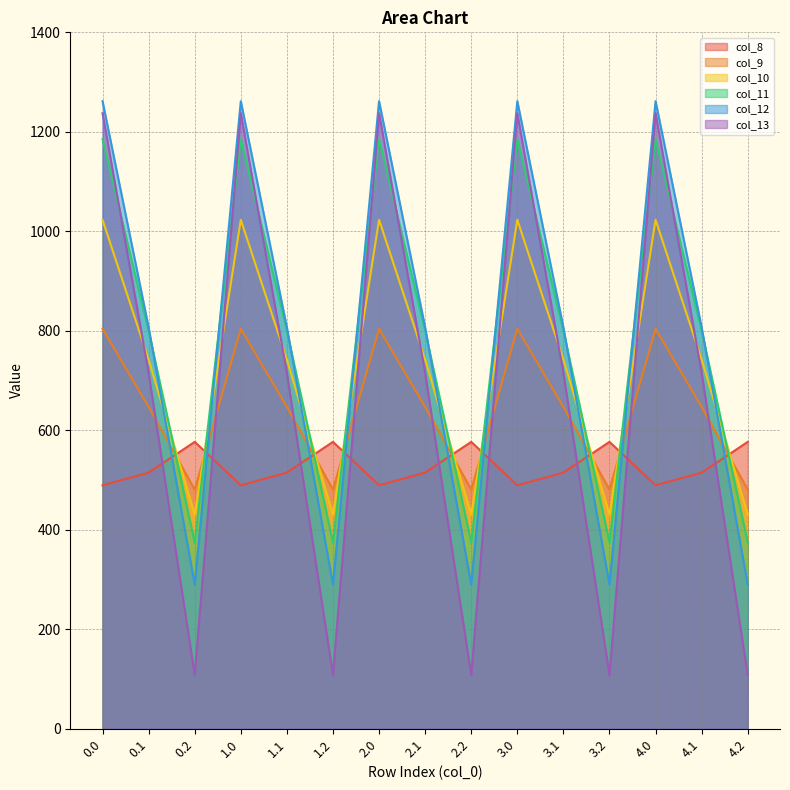

How many data points in col_8 are above 514?

10